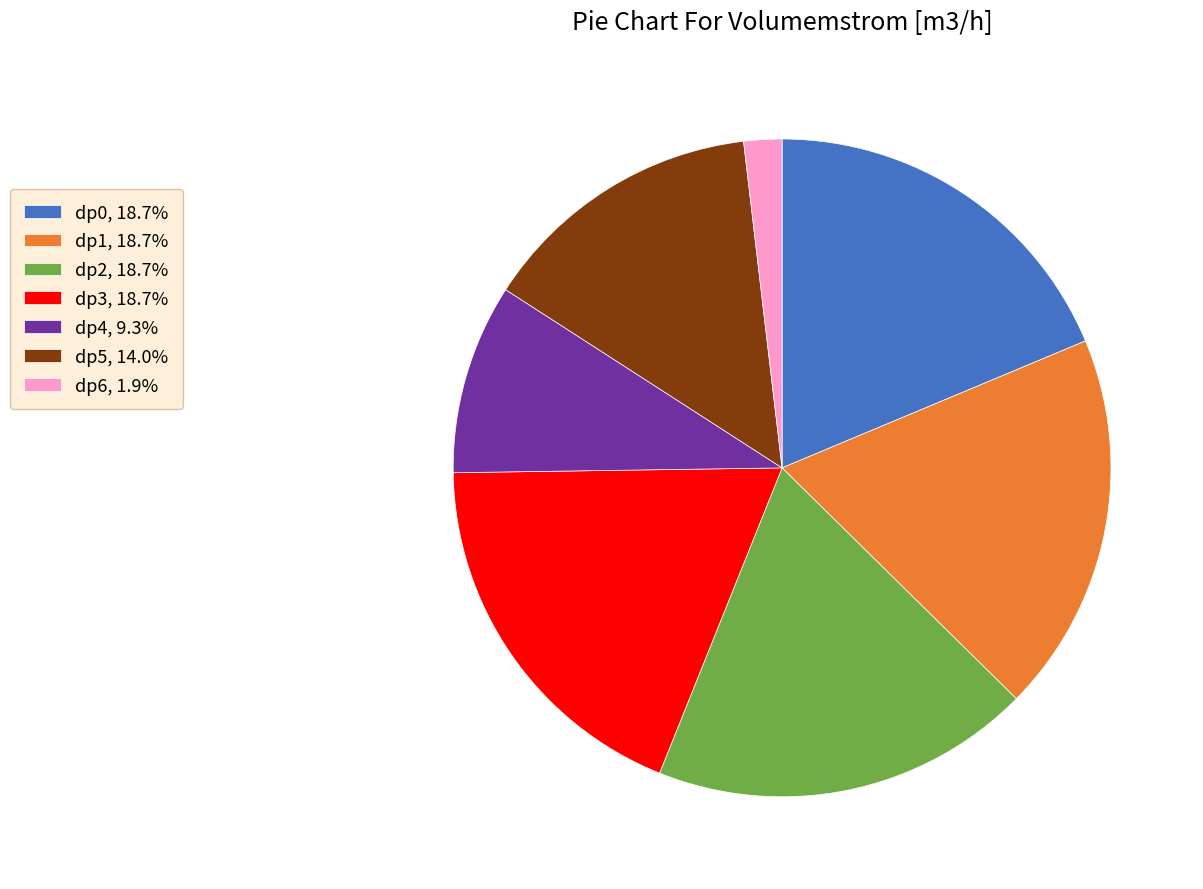

Does dp3, 18.7% account for over 50% of the chart?

No